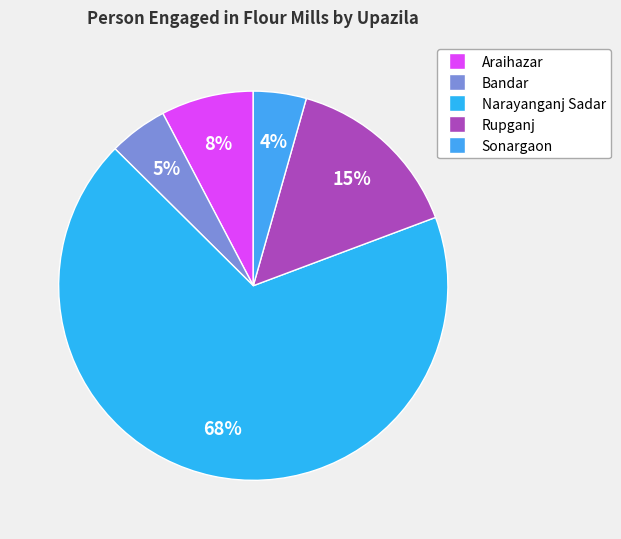

What is the smallest slice in the pie chart?

Sonargaon